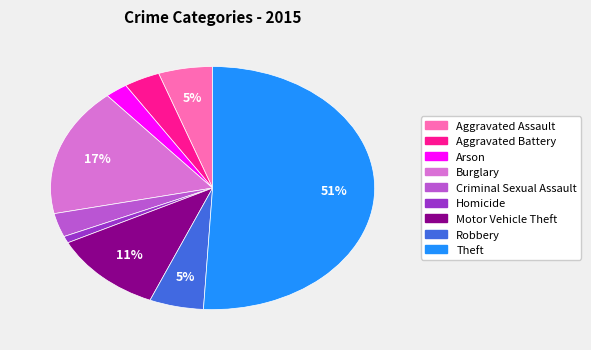

Which has a higher value, Aggravated Battery or Theft?

Theft